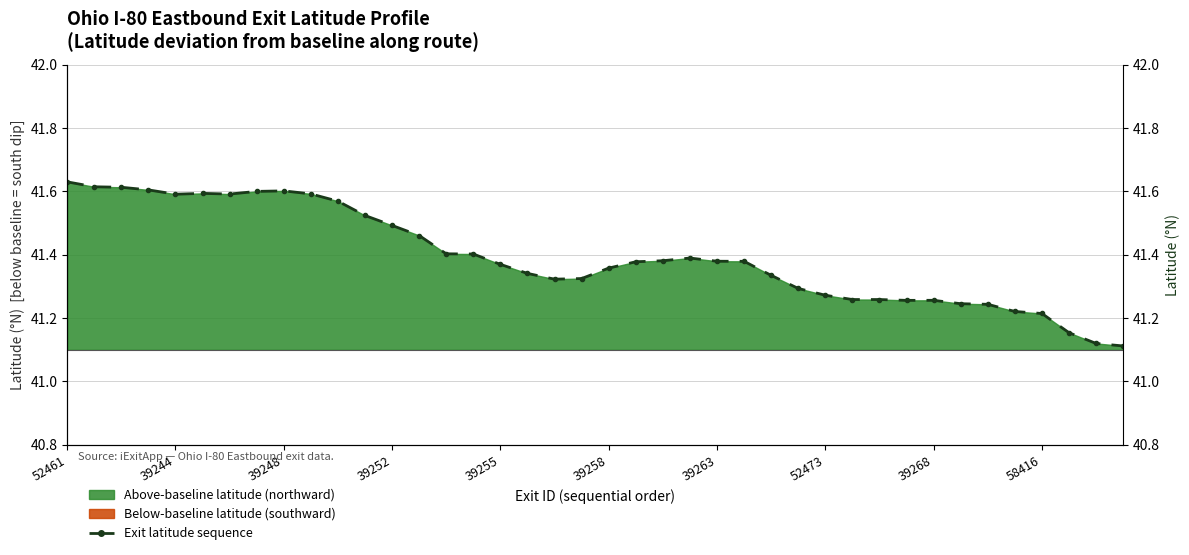

Count the number of data series in this chart.

1